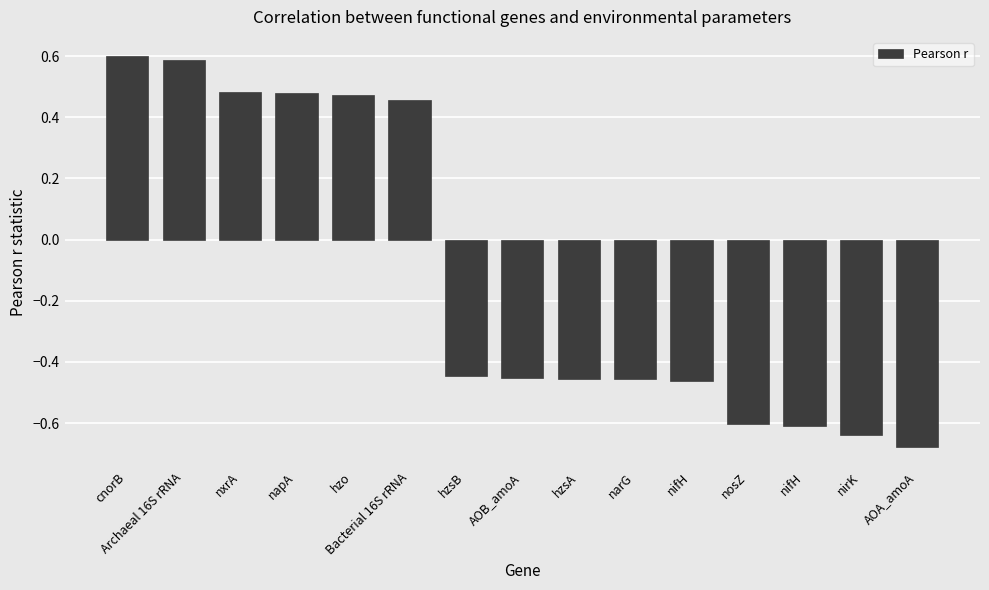

How many values are above zero?

6